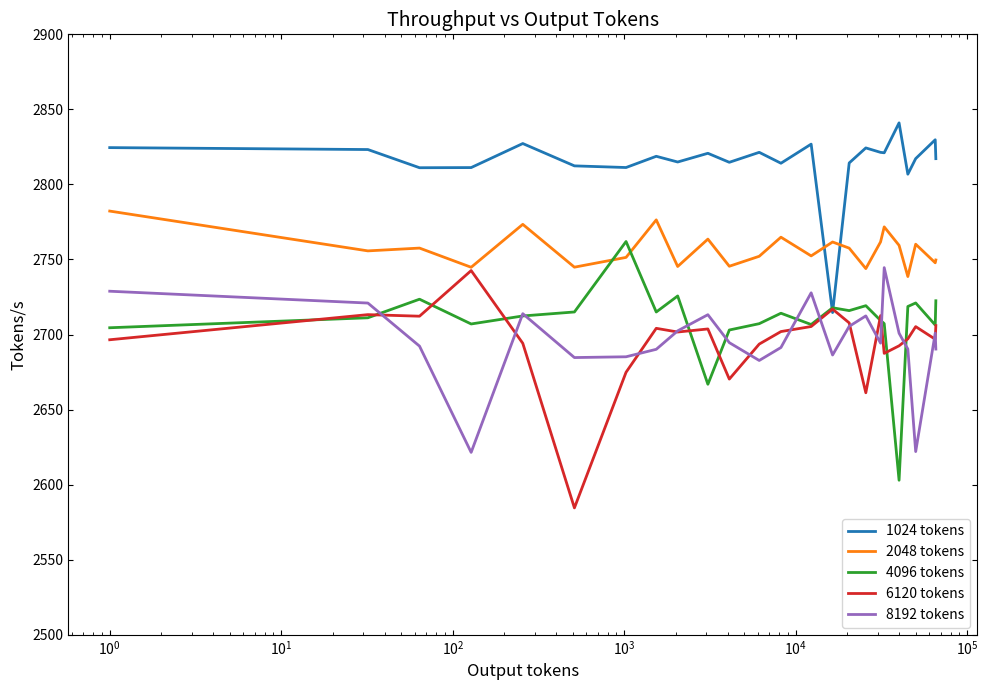

Which series has the largest total across all categories?

1024 tokens